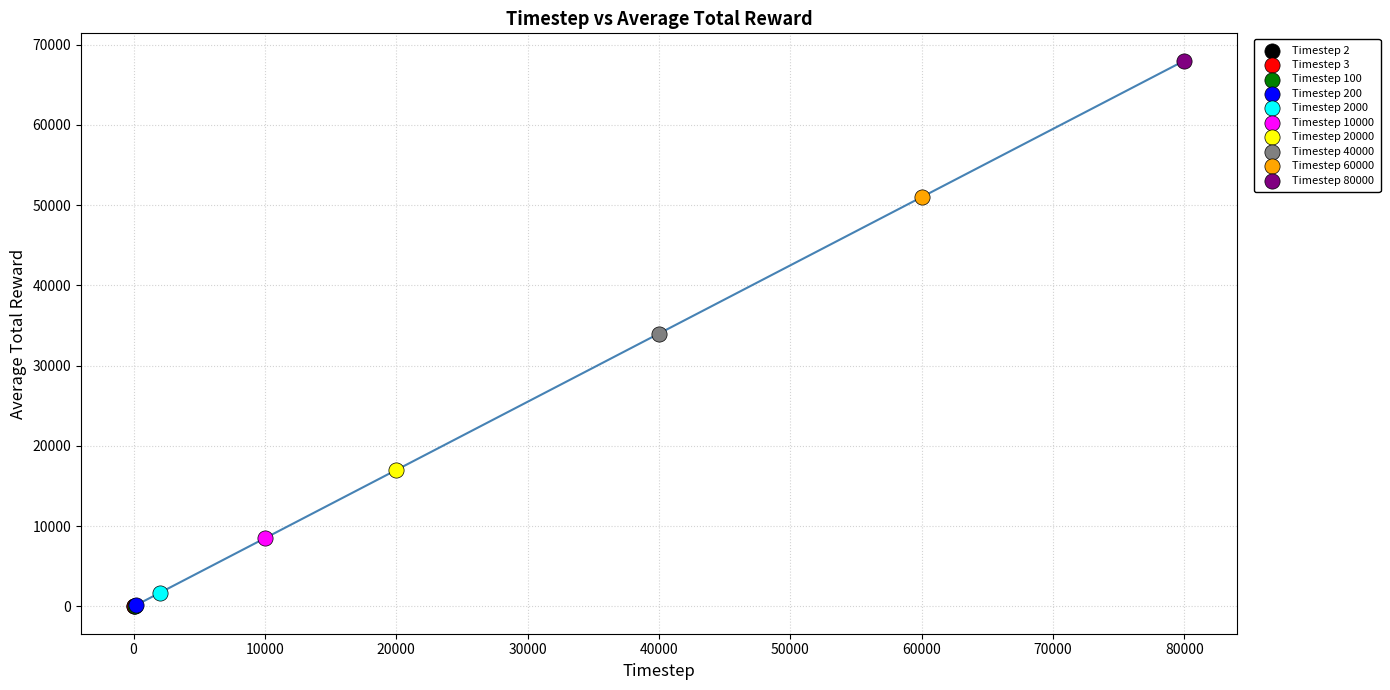

What are all the series names shown in the legend?

Timestep 2, Timestep 3, Timestep 100, Timestep 200, Timestep 2000, Timestep 10000, Timestep 20000, Timestep 40000, Timestep 60000, Timestep 80000